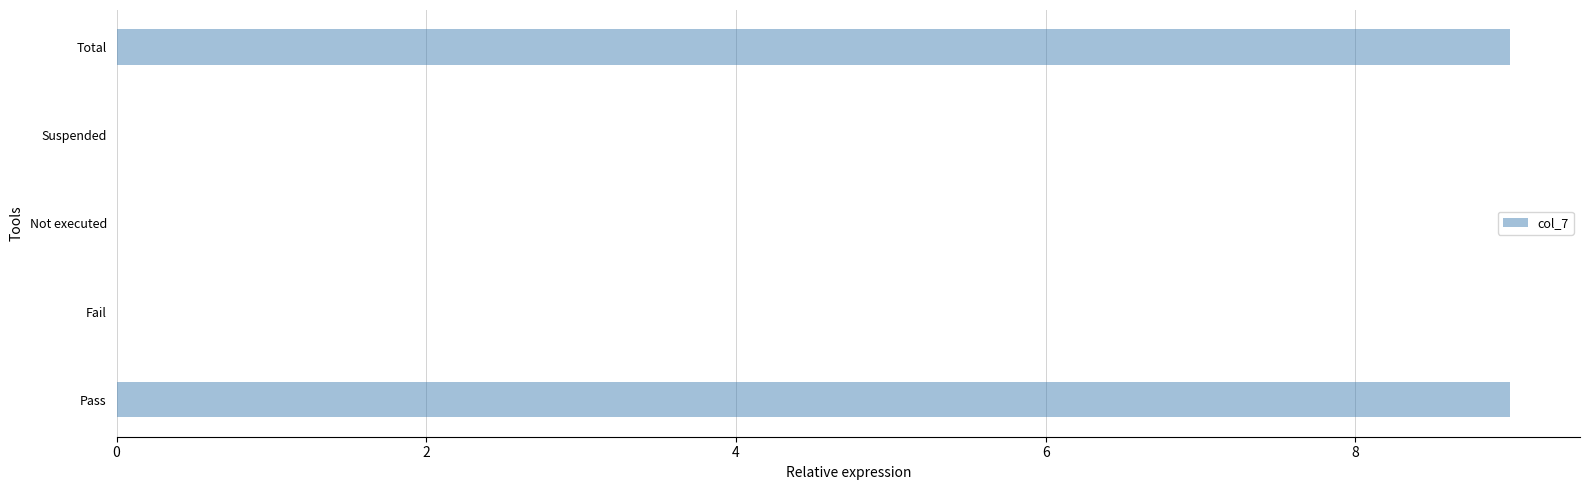

Approximately how many times larger is the value at Total compared to Pass?

1.0